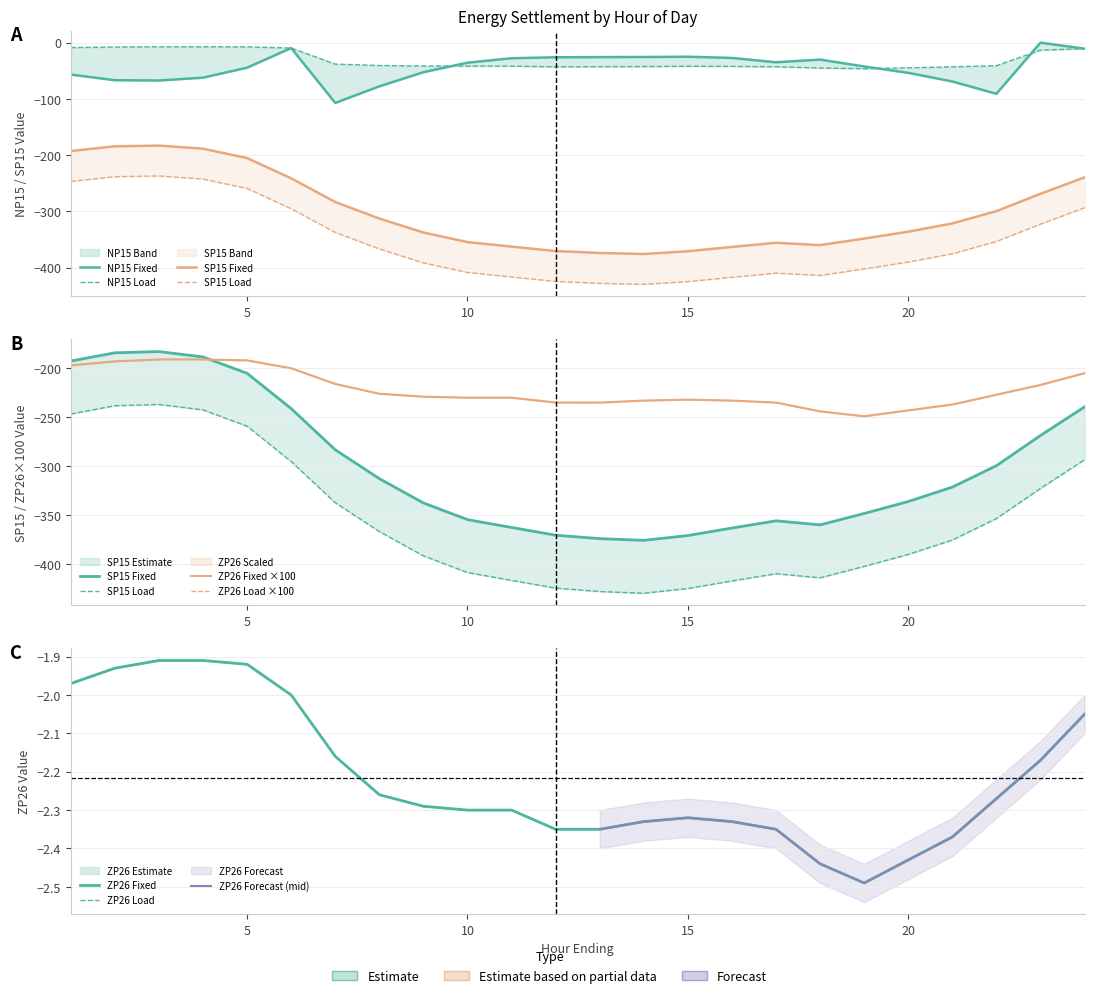

What is the difference between the maximum and second lowest values in the SP15 Fixed series?

190.9